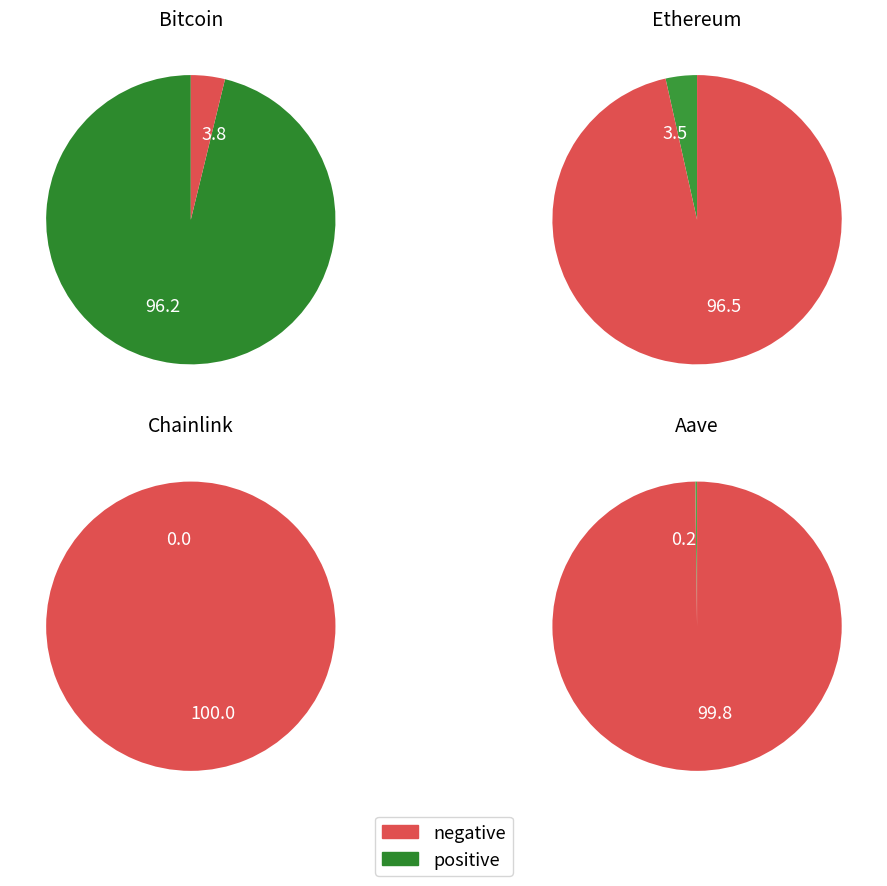

Which slice represents more than half of the pie?

Bitcoin